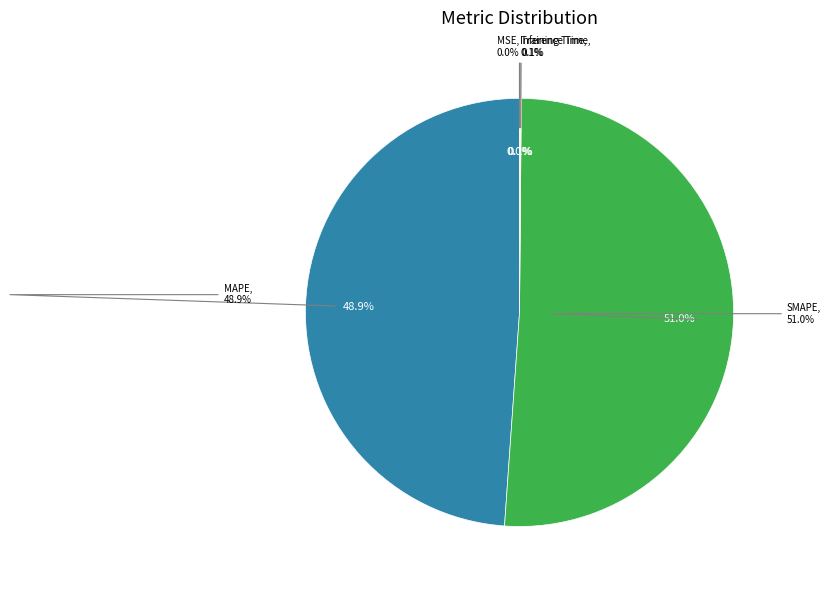

What percentage is NOT represented by Inference Time?

99.9%